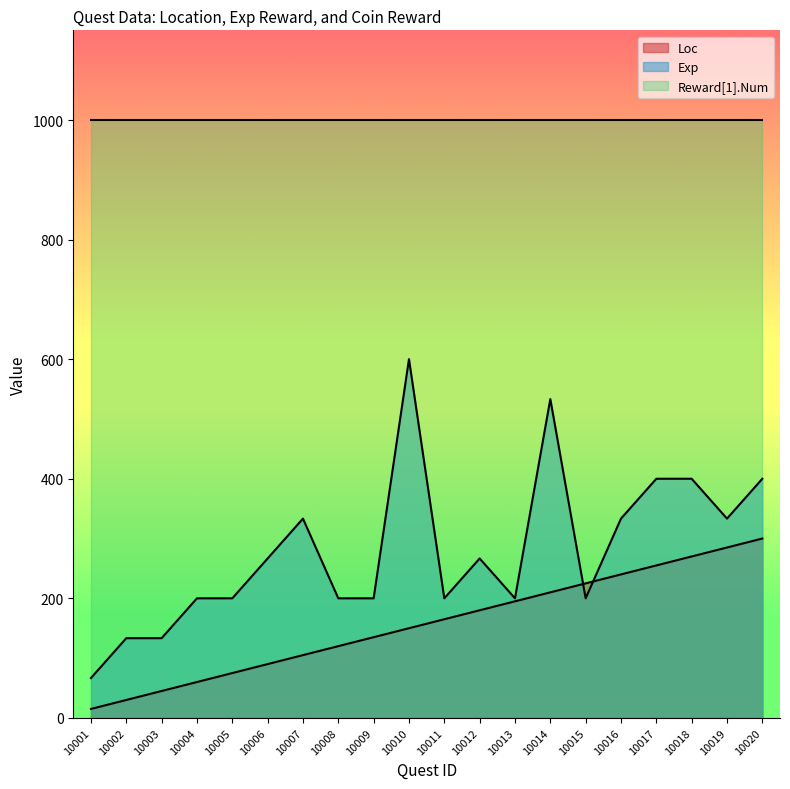

How many lines are shown in the chart?

3